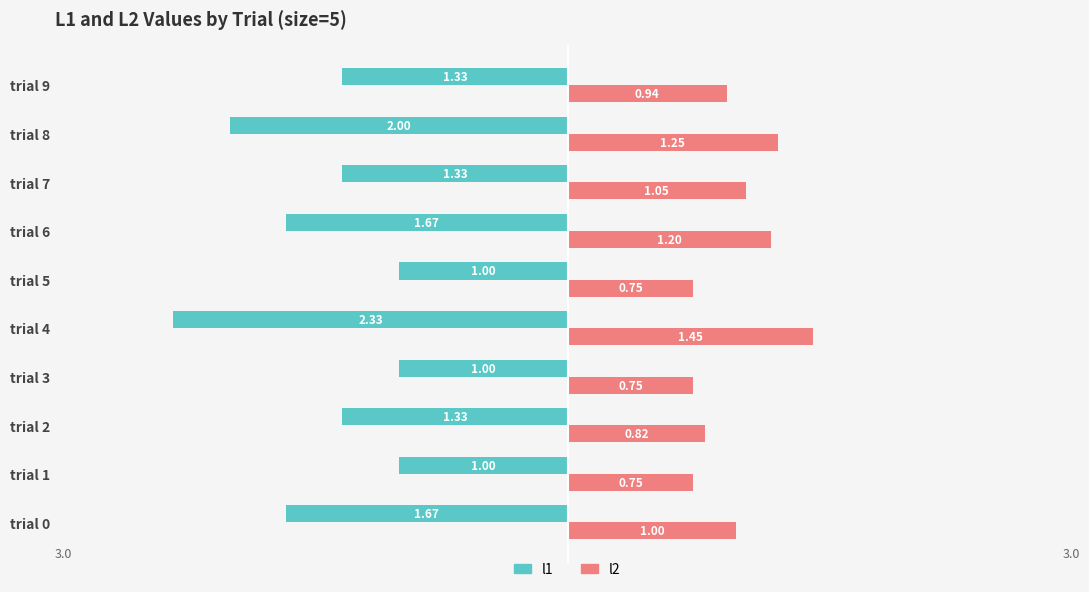

What are all the series names shown in the legend?

l1, l2